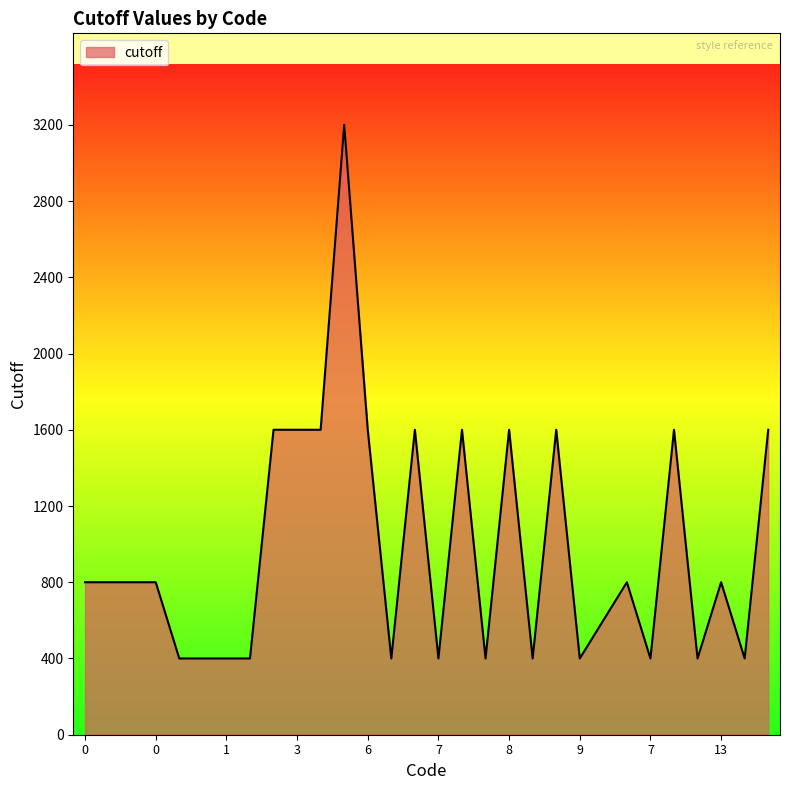

True or false: the data has more than 1 interior local peaks.

True